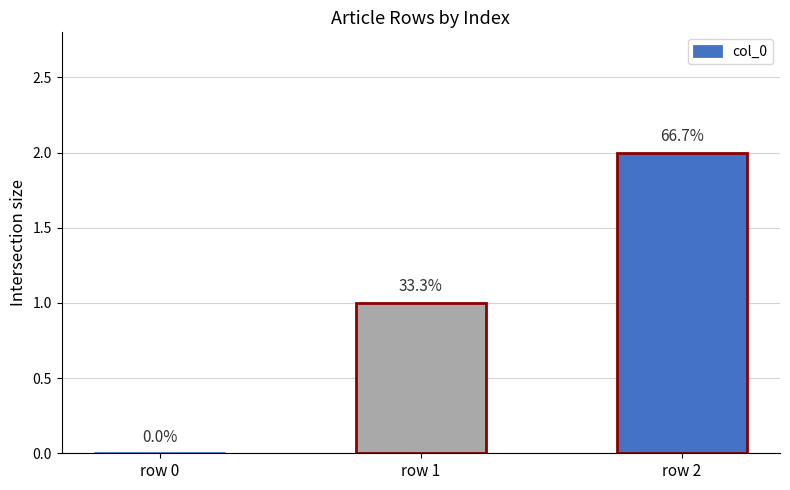

What is the maximum value shown in the chart?

2